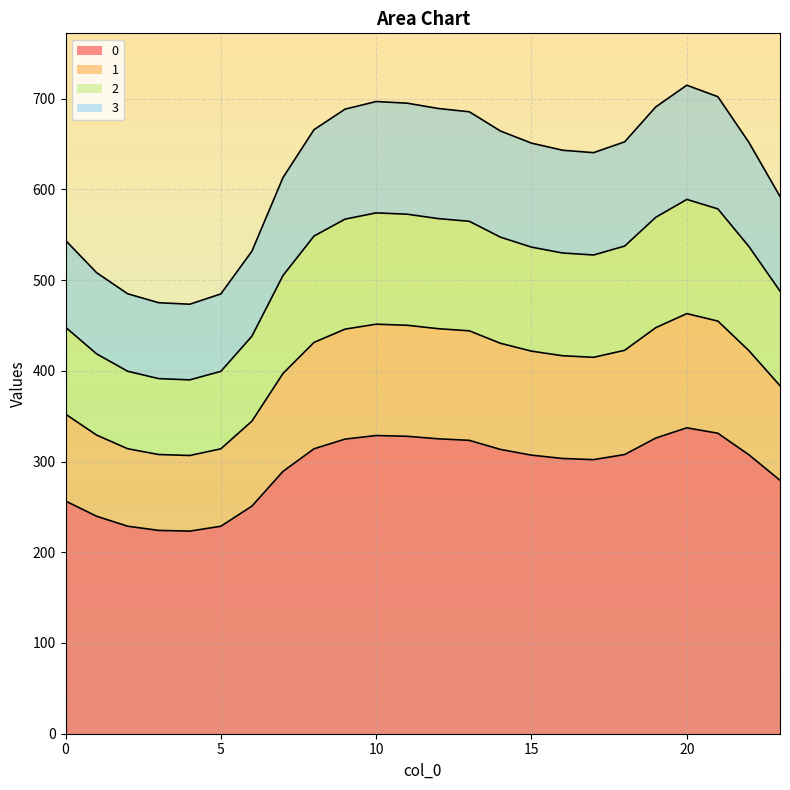

True or false: 0 and 2 cross at least once.

False